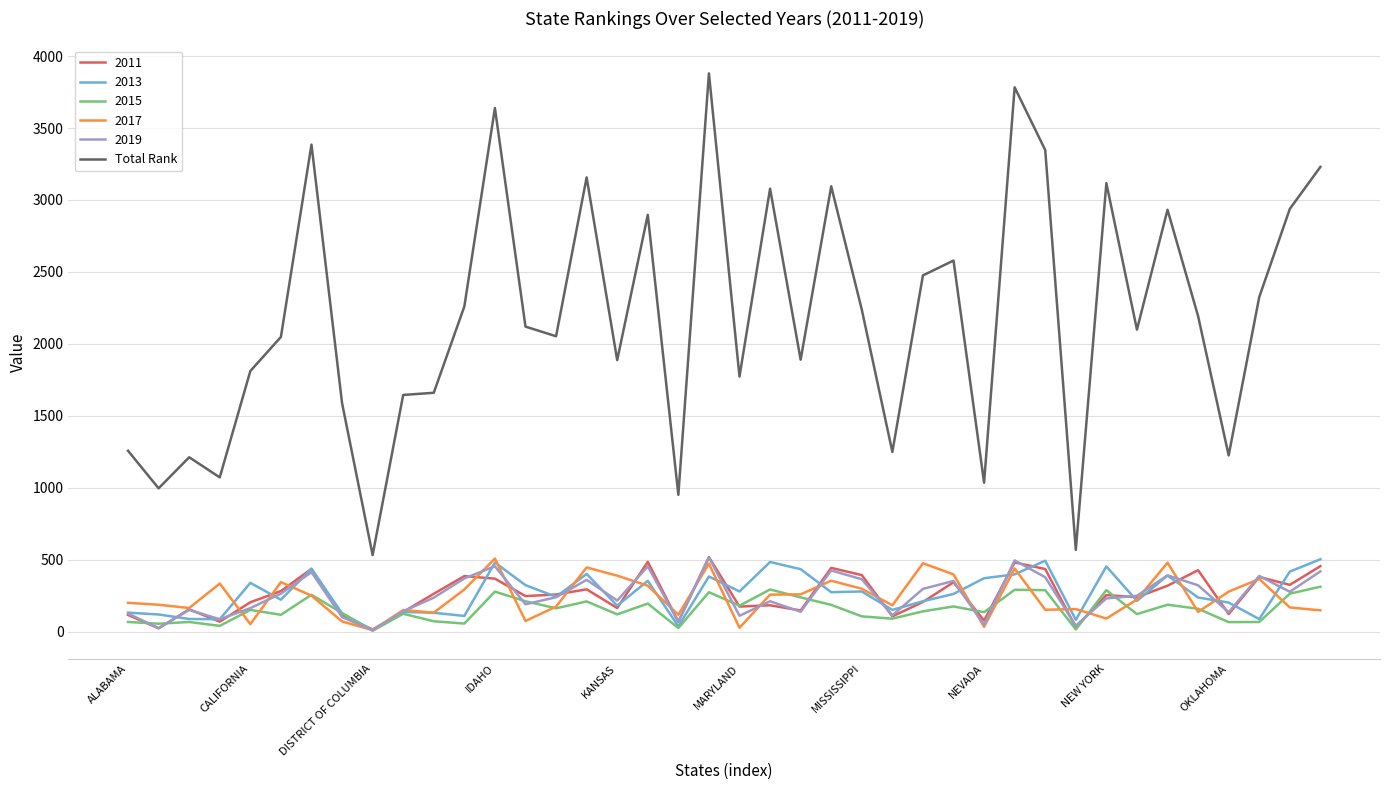

True or false: Total Rank and 2017 intersect in this chart.

False